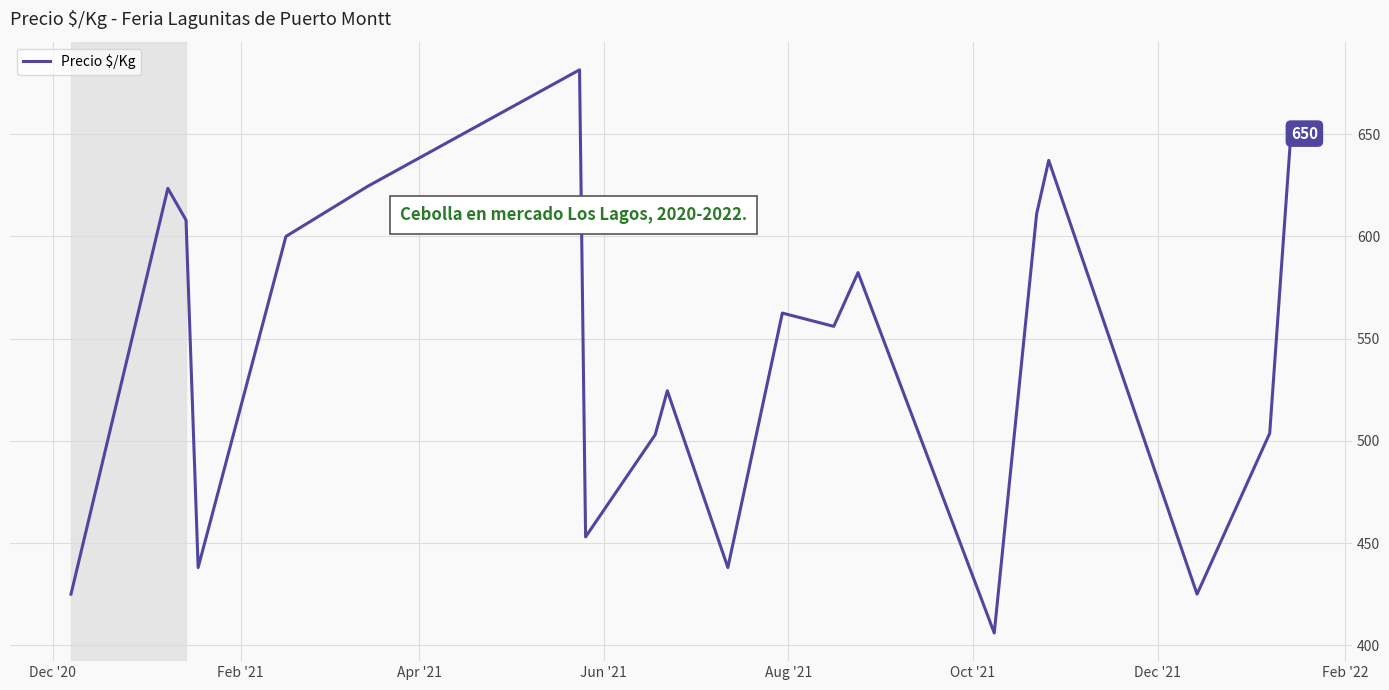

What is the minimum value shown in the chart?

406.0